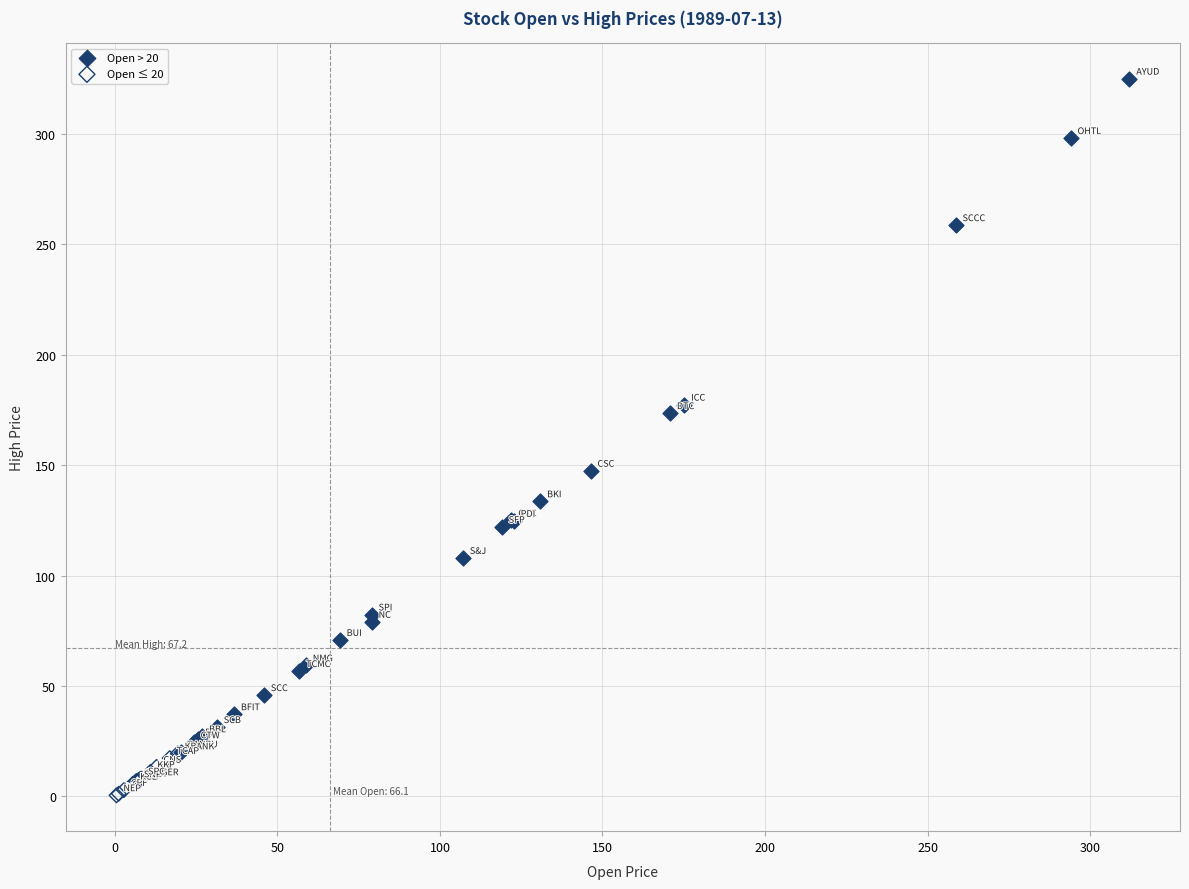

Which series reaches the minimum Y coordinate?

Open ≤ 20